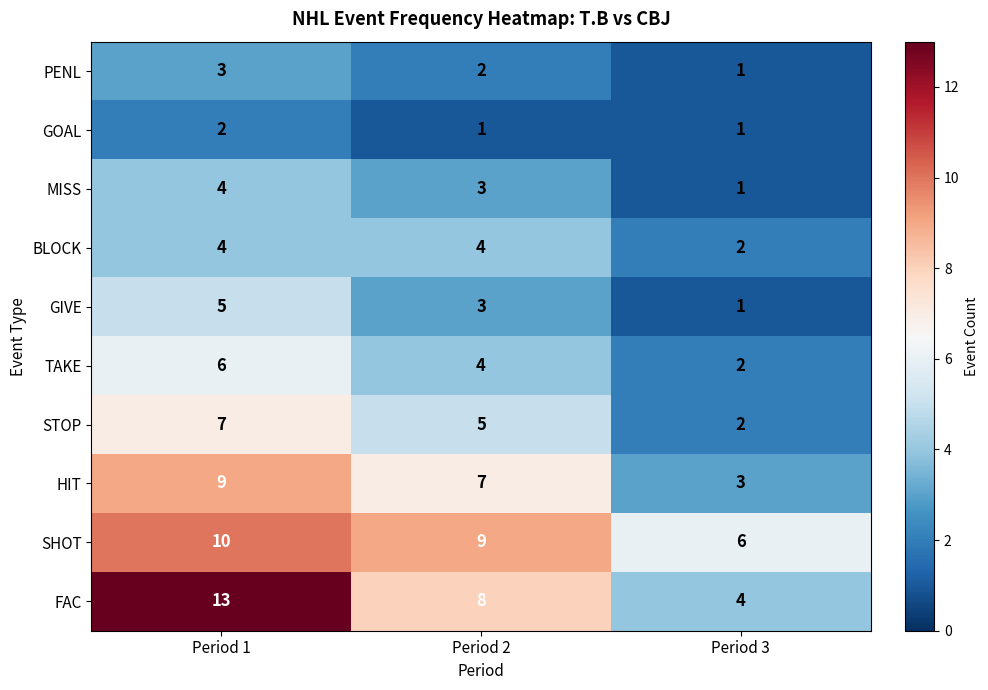

Is it true that FAC equals 8 at Period 2?

True